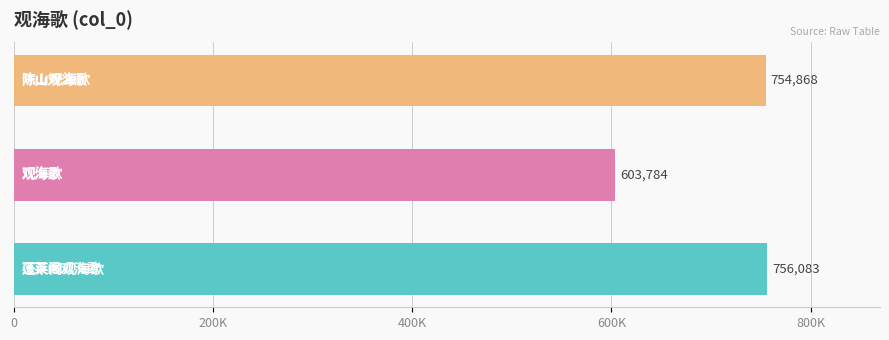

Are the bars horizontal?

Yes